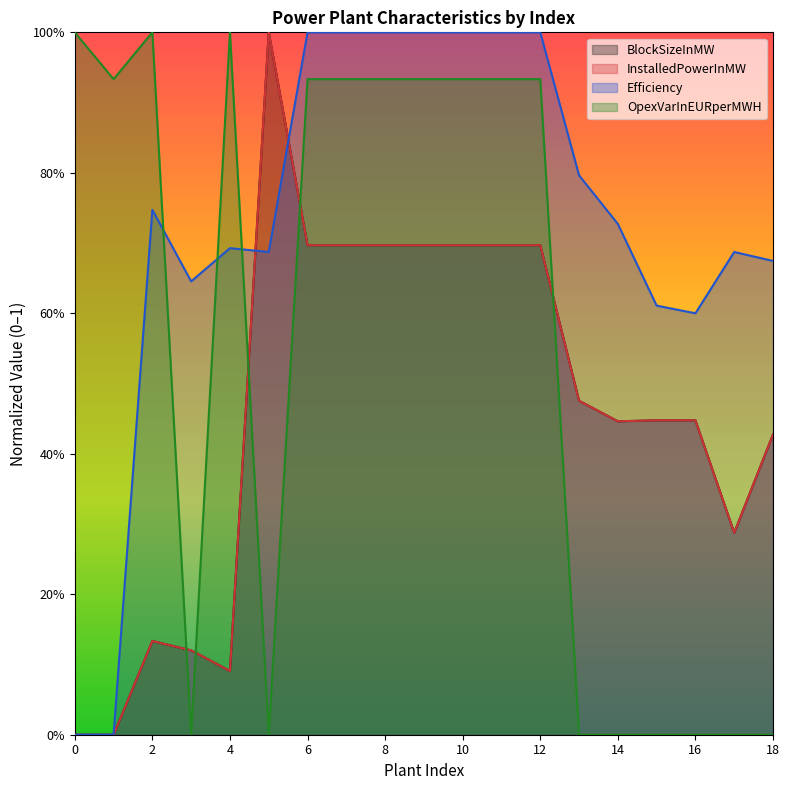

What are all the series names shown in the legend?

BlockSizeInMW, InstalledPowerInMW, Efficiency, OpexVarInEURperMWH